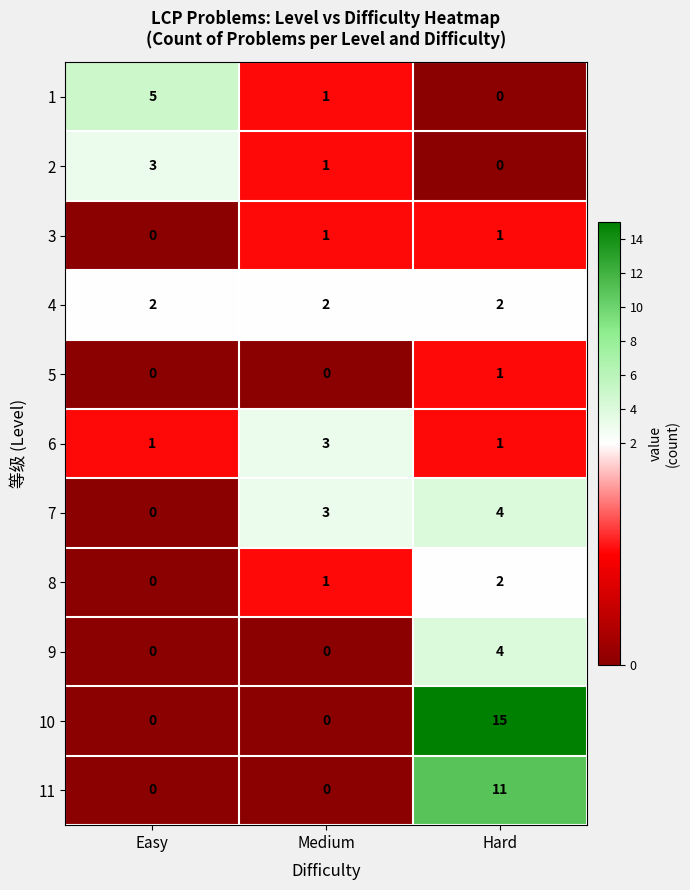

How many data points does each series have?

3